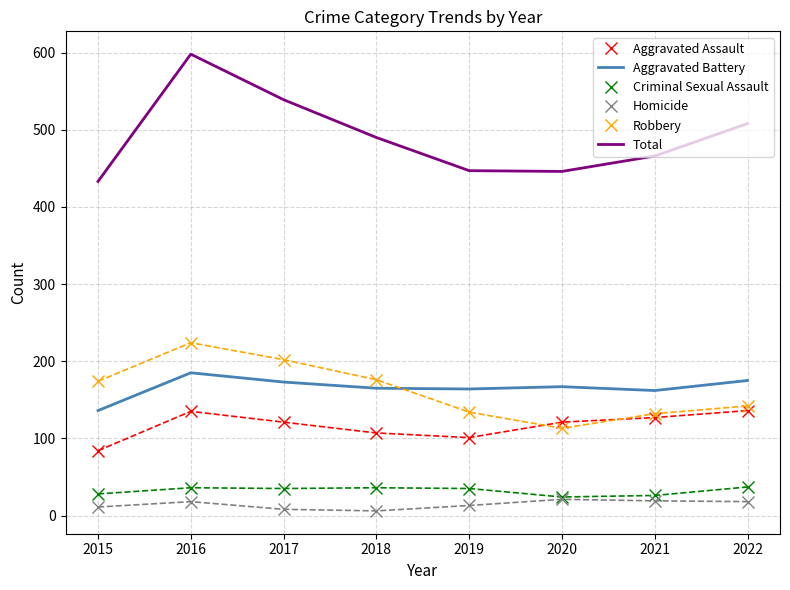

True or false: Total and Robbery intersect in this chart.

False